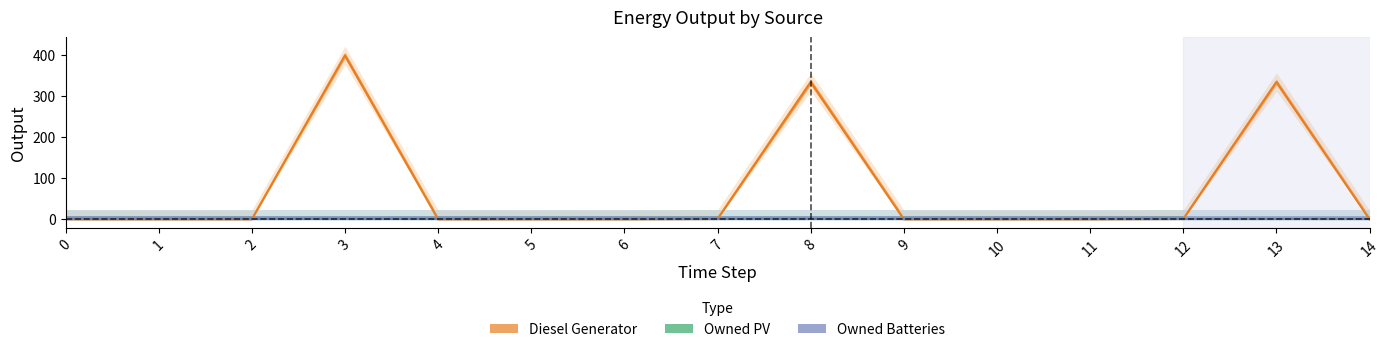

At how many categories does at least one series exceed 22?

3